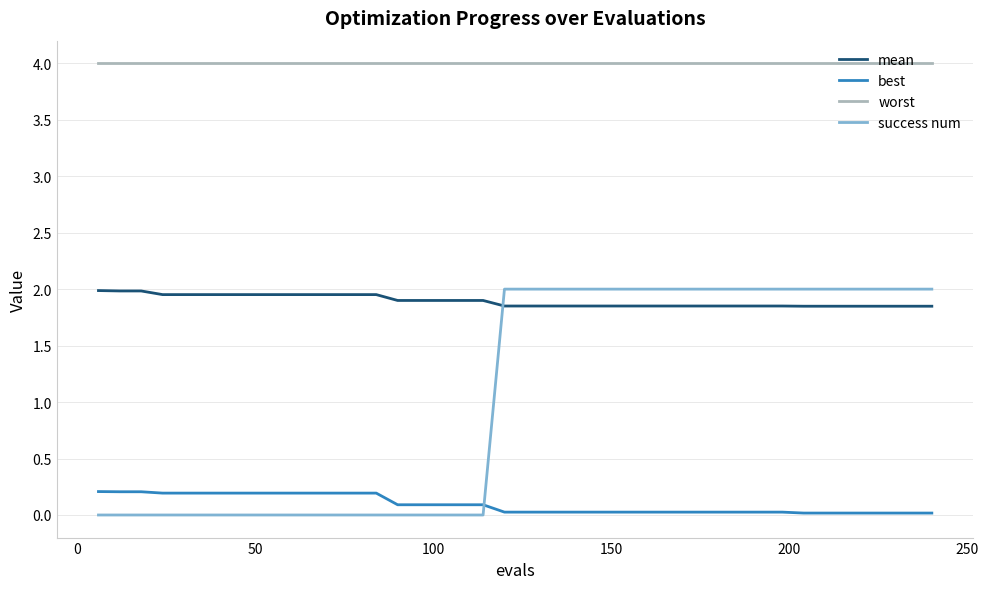

Rank the series by their average value, from lowest to highest.

best, success num, mean, worst